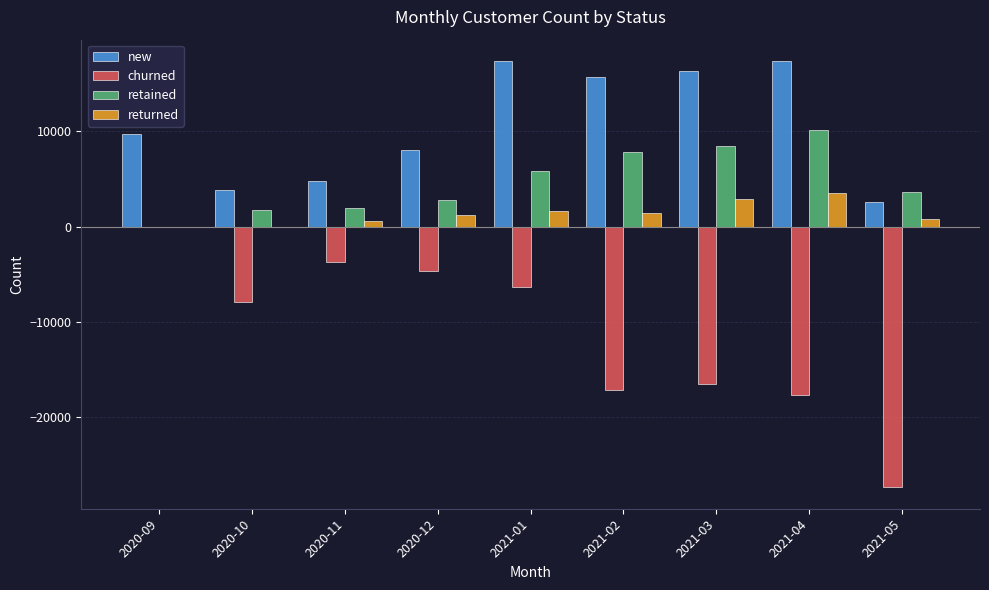

At which category is the sum across all series the highest?

2021-01